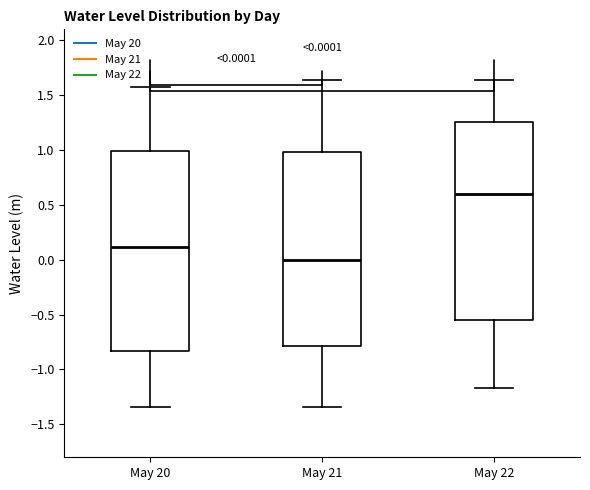

Which box has the lowest median line?

May 21